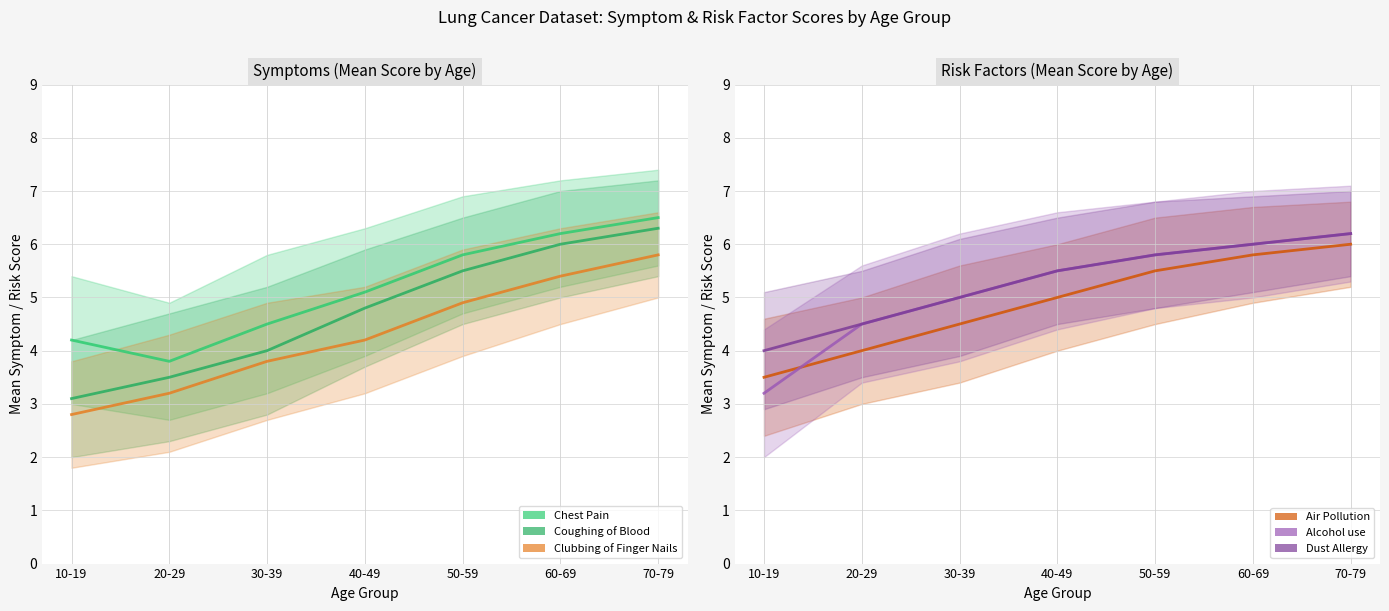

What is the average value of the Clubbing of Finger Nails series?

4.3